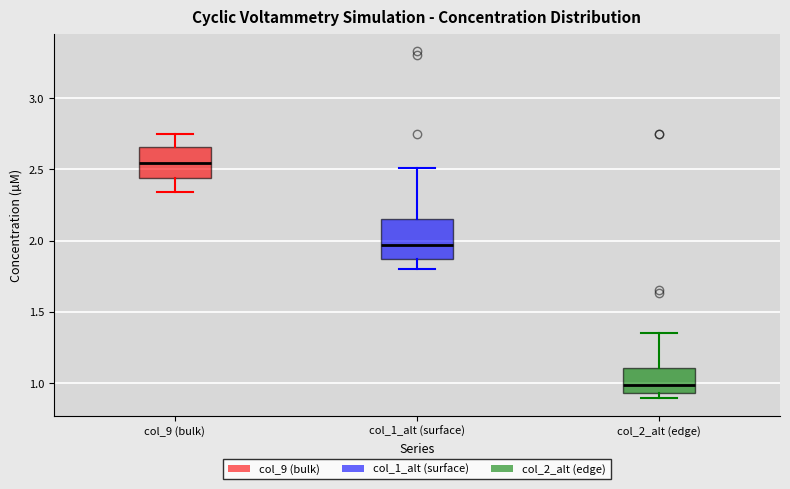

Reading left to right, read every box against the y-axis: the position of its median line, the range the box covers, and the ends of its whiskers. The values are not printed on the chart, so give them approximately, as read against the axis.

col_9 (bulk): median 2.55, box 2.45 to 2.65, whiskers 2.35 to 2.75
col_1_alt (surface): median 1.95, box 1.85 to 2.15, whiskers 1.80 to 2.50
col_2_alt (edge): median 1.00, box 0.95 to 1.10, whiskers 0.90 to 1.35